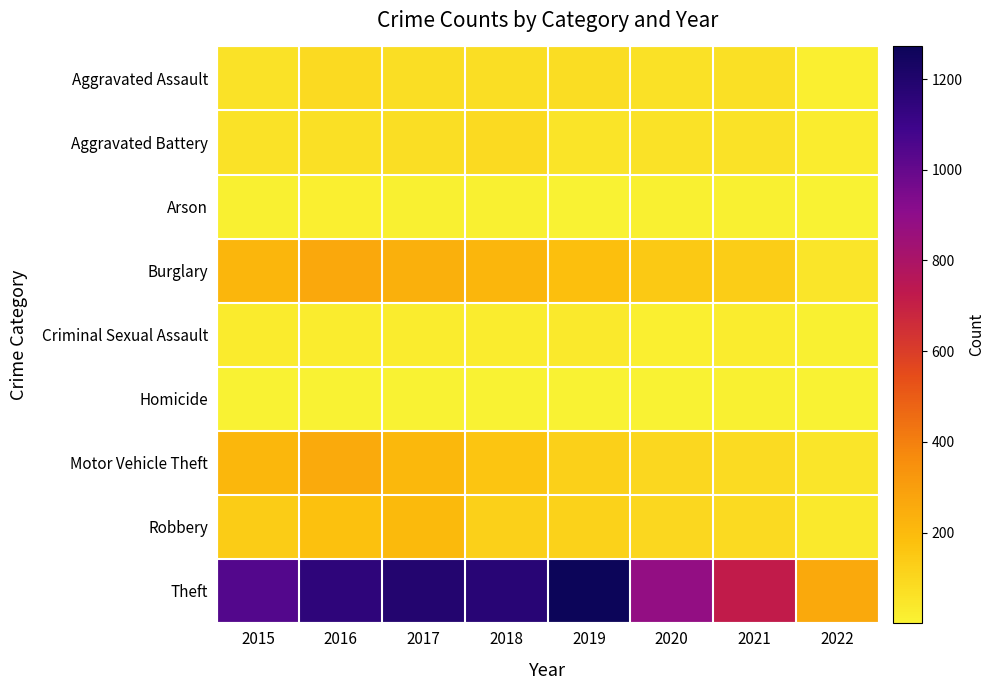

What is the total value across all series at 2020?

1374